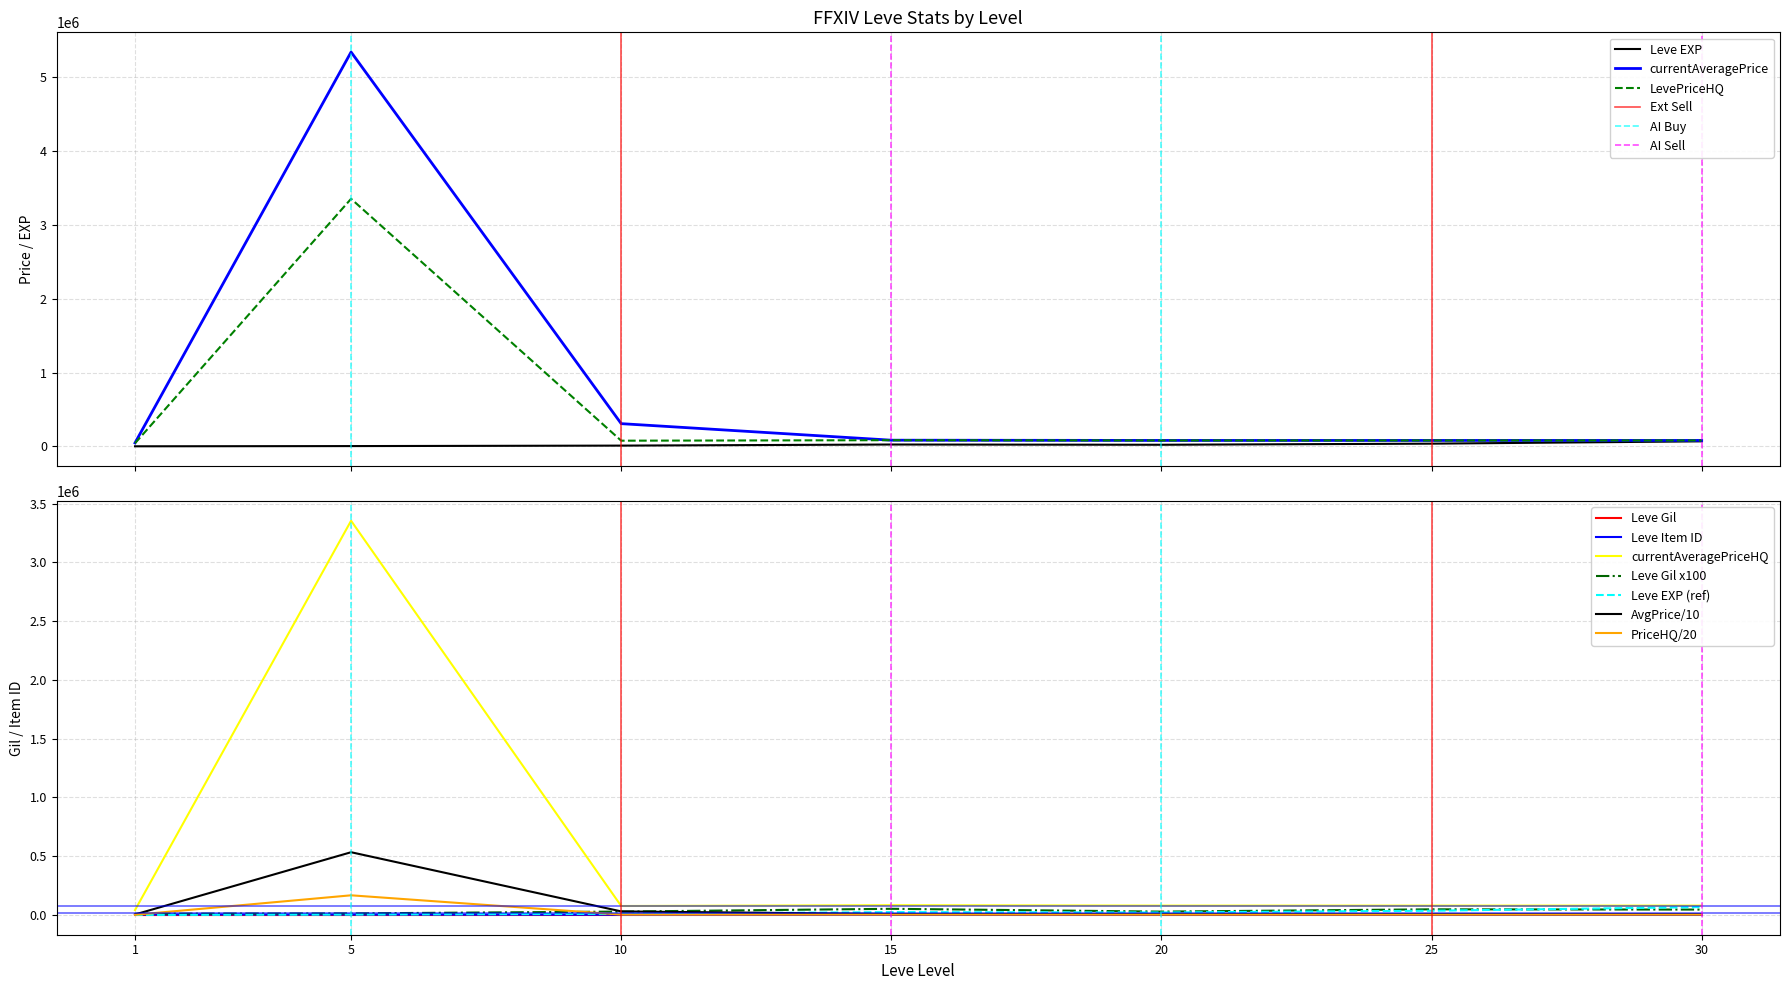

What is the maximum value for currentAveragePriceHQ?

3353332